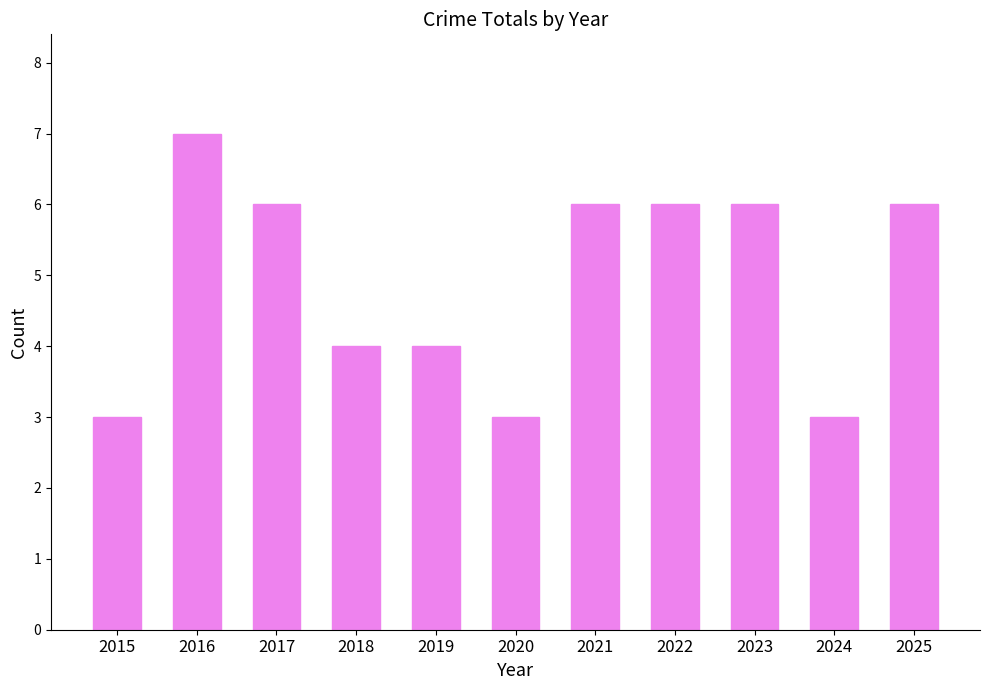

What is the value of the 8th bar from the left?

6